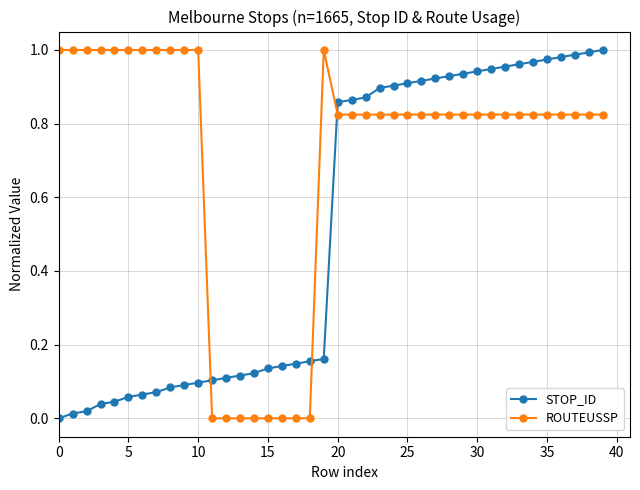

How many lines are shown in the chart?

2